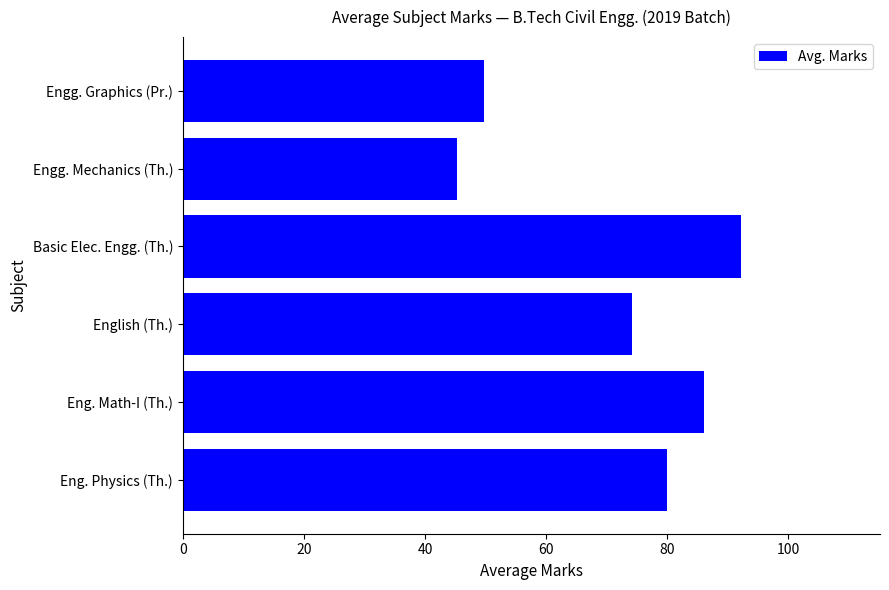

What is the ratio of the value at Engg. Graphics (Pr.) to the value at Eng. Physics (Th.)?

0.6